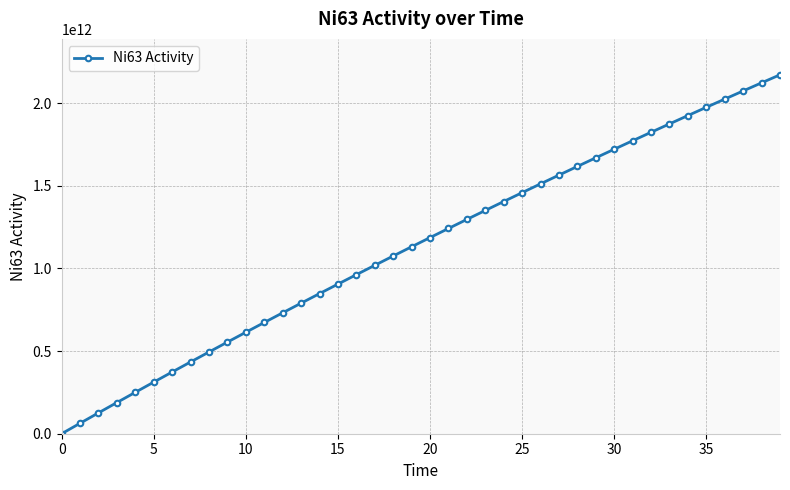

True or false: the data has more than 0 interior local peaks.

False